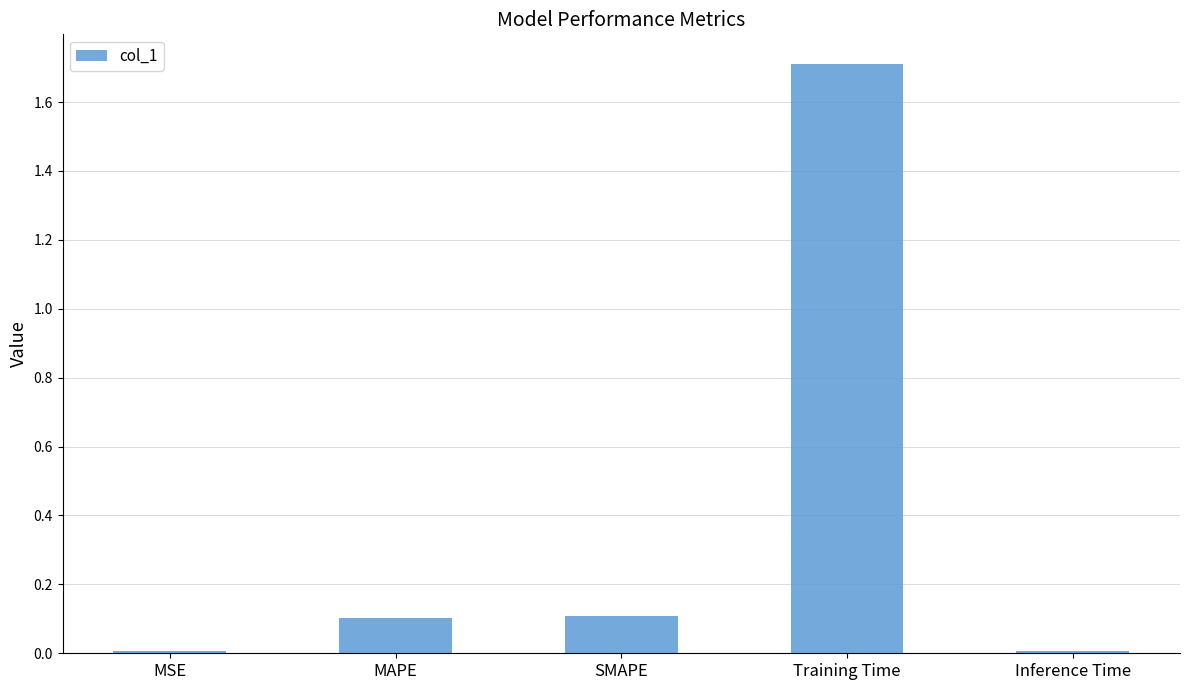

What is the difference between the maximum and minimum values?

1.7